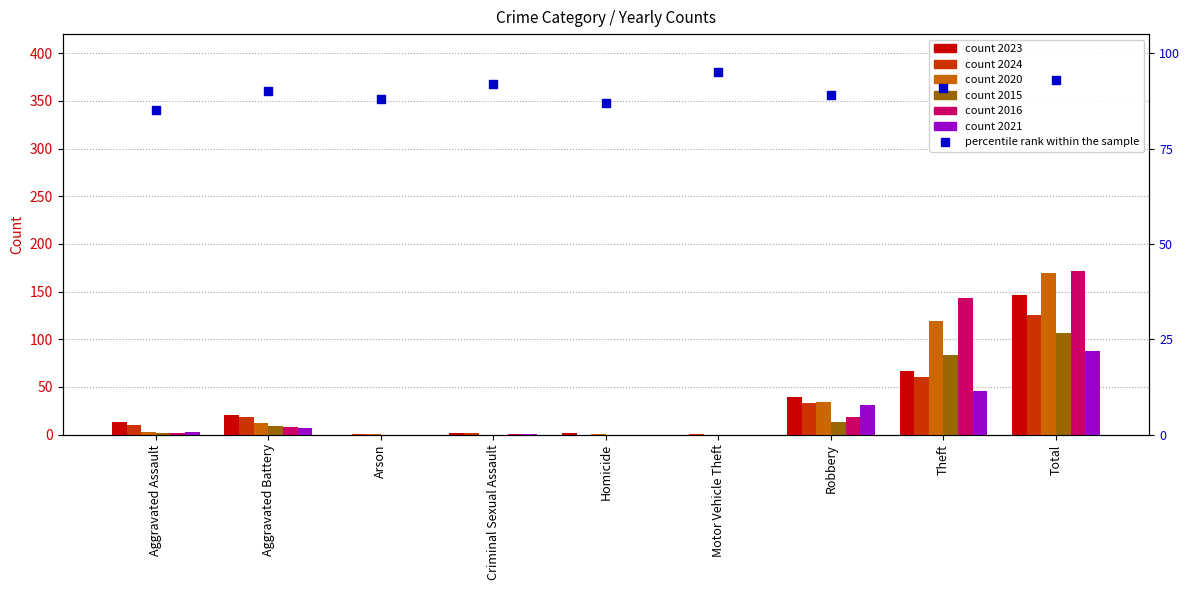

Between Total and Aggravated Battery, which is larger?

Total